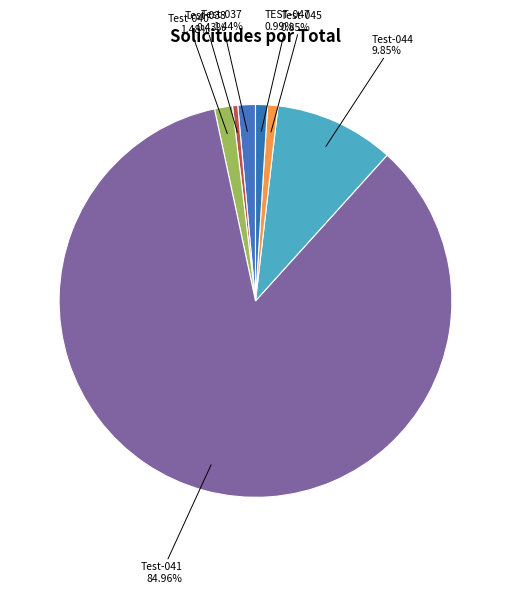

Count the number of slices in the pie.

7